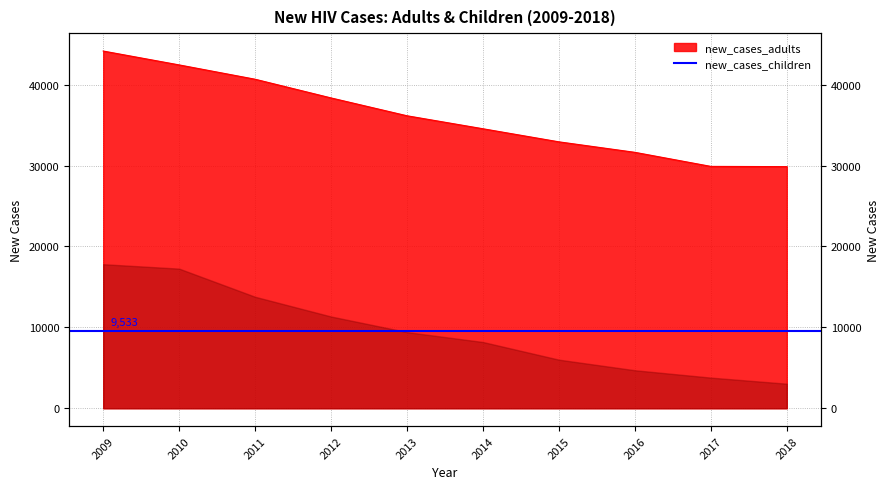

List the labels in order of value, largest first.

2009, 2010, 2011, 2012, 2013, 2014, 2015, 2016, 2017, 2018